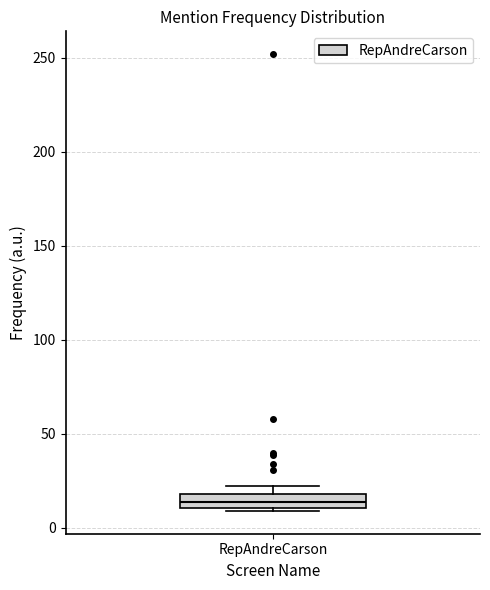

Transcribe this box plot: give where the median line is, the range the box spans, and where the two whiskers end, as read against the y-axis. The values are not printed on the chart, so give them approximately, as read against the axis.

median 15, box 10 to 20, whiskers 10 (just below the box's lower edge) to 20 (just above the box's upper edge)